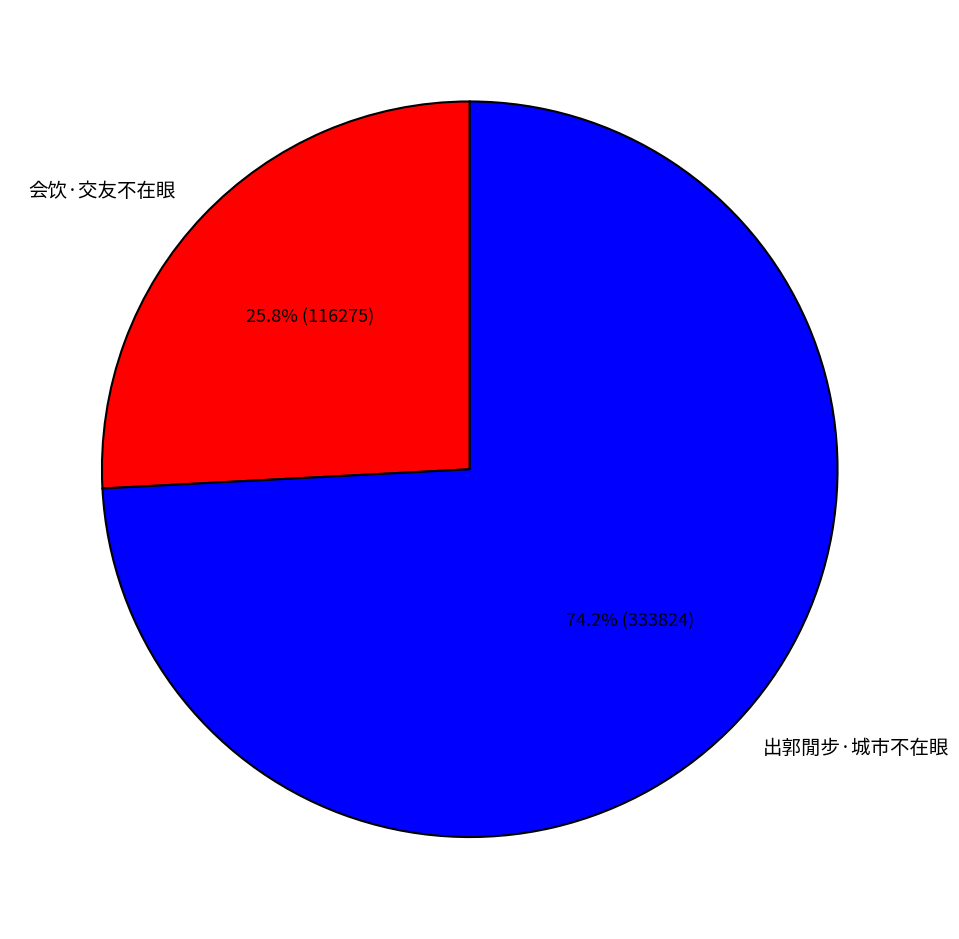

What is the largest slice in the pie chart?

出郭閒步·城市不在眼